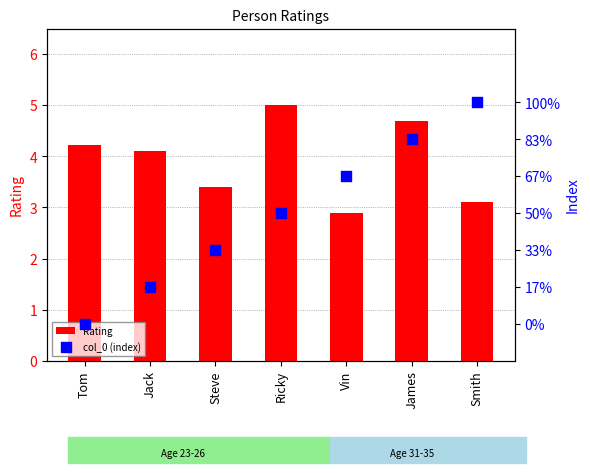

Is the value of Rating at James greater than the value of col_0 (index) at Jack?

Yes